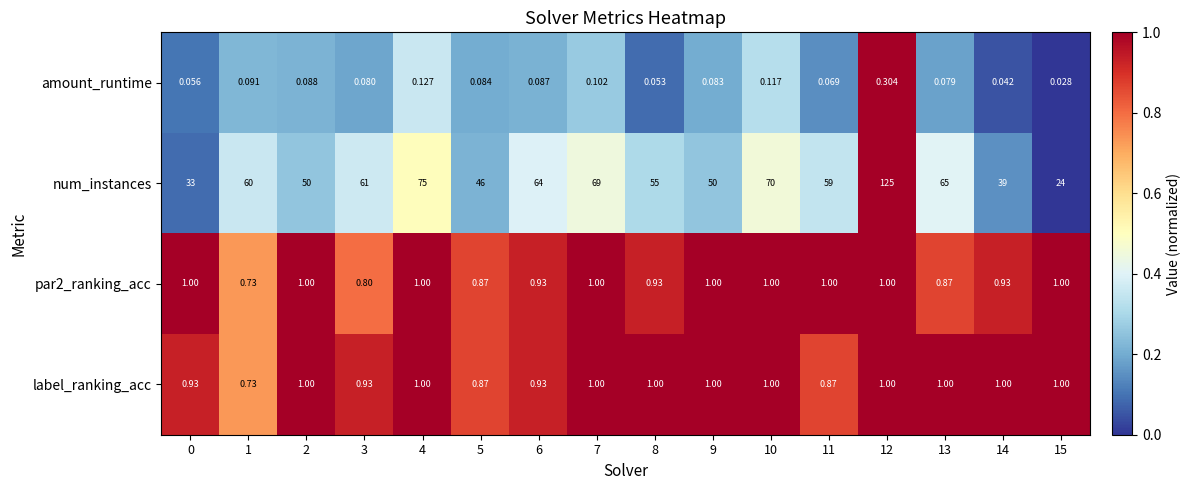

Between 7 and 10, which series saw the biggest shift?

num_instances